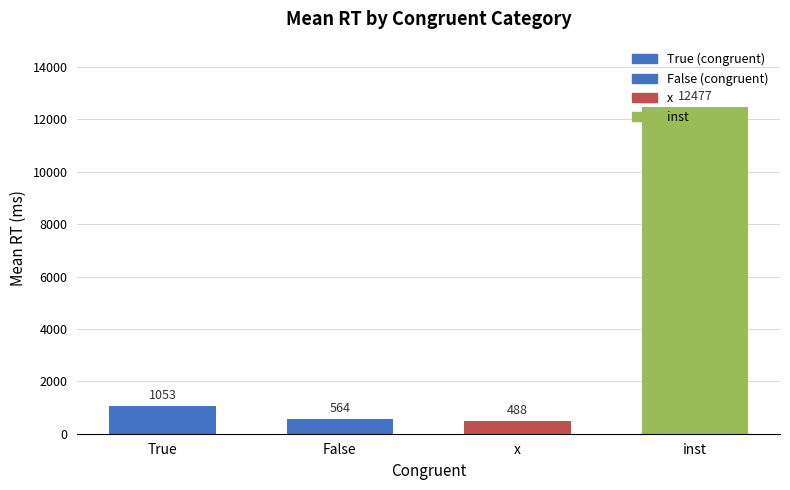

The value at False is 564. True or false?

True